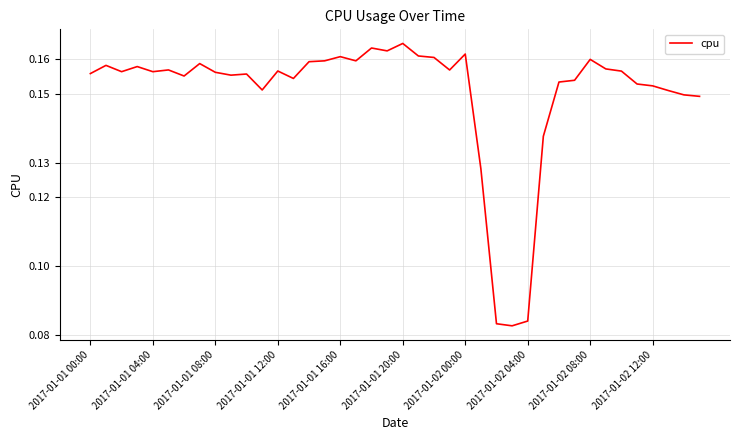

How many categories are shown in the chart?

40